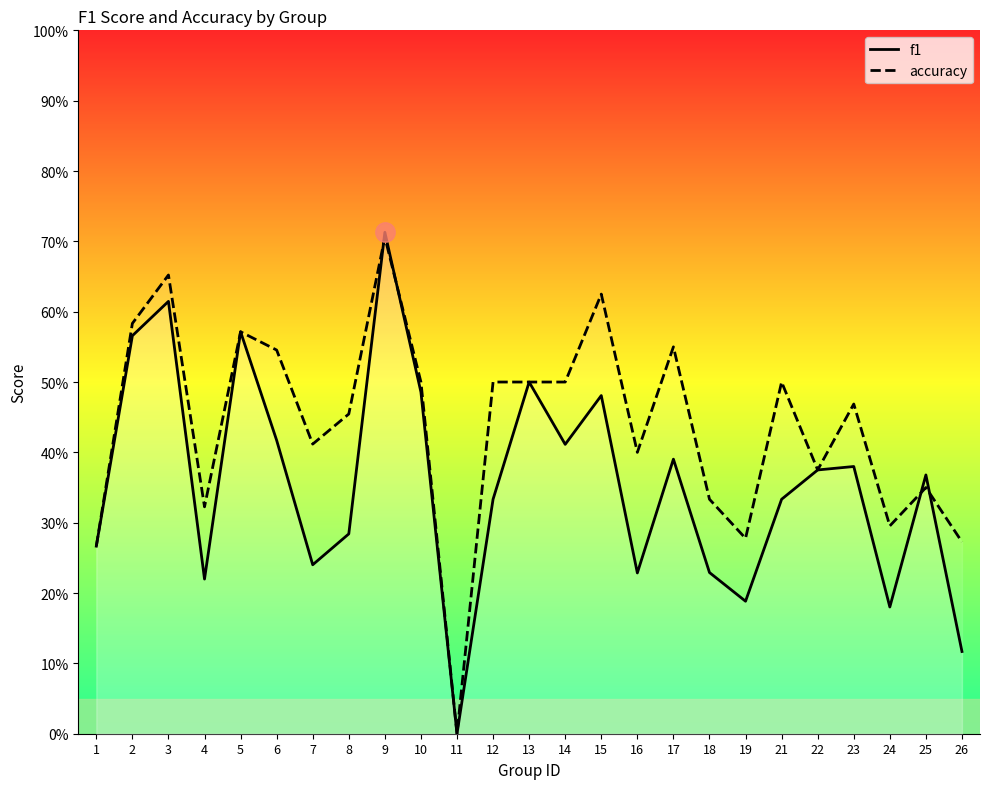

Which series ends up on top after the final intersection of accuracy and f1?

accuracy